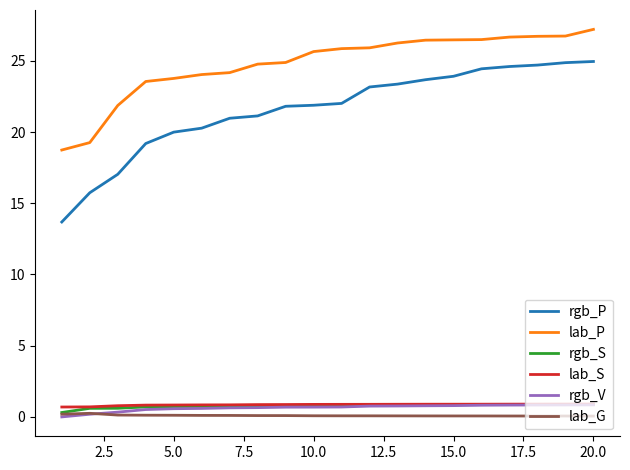

True or false: rgb_S and rgb_P cross at least once.

False